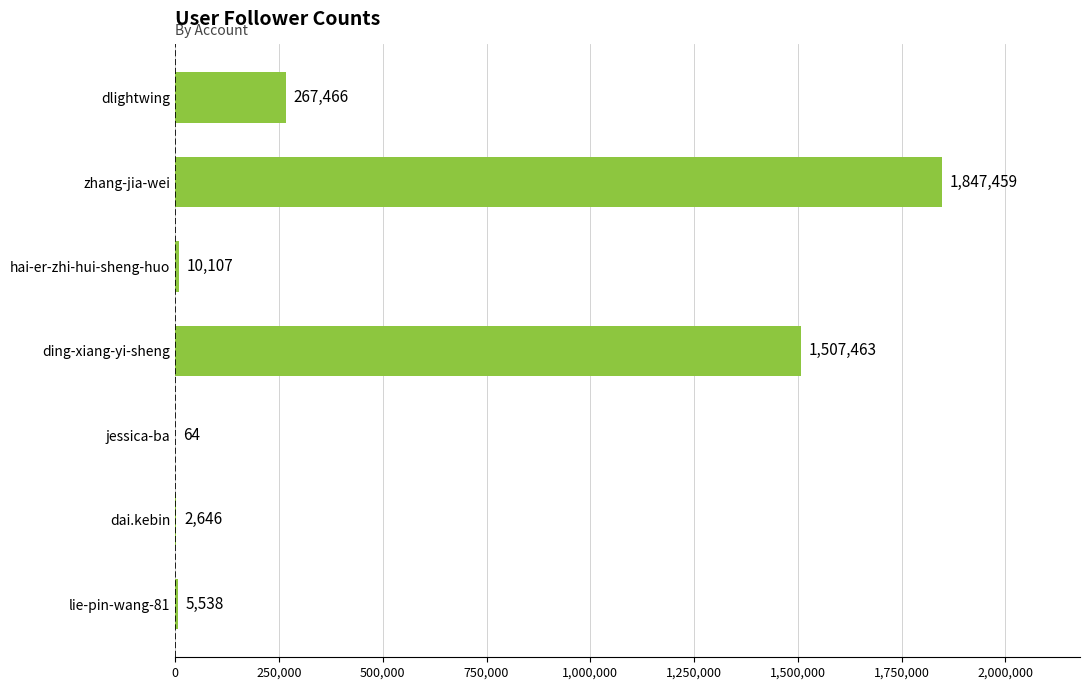

What is the approximate value at lie-pin-wang-81, to the nearest 50?

5550